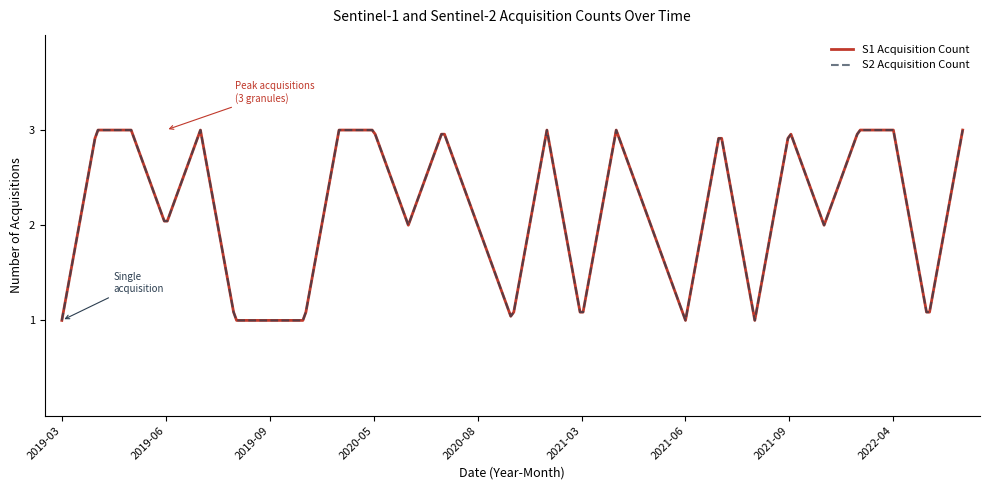

Does the chart display data point markers on the line(s)?

No